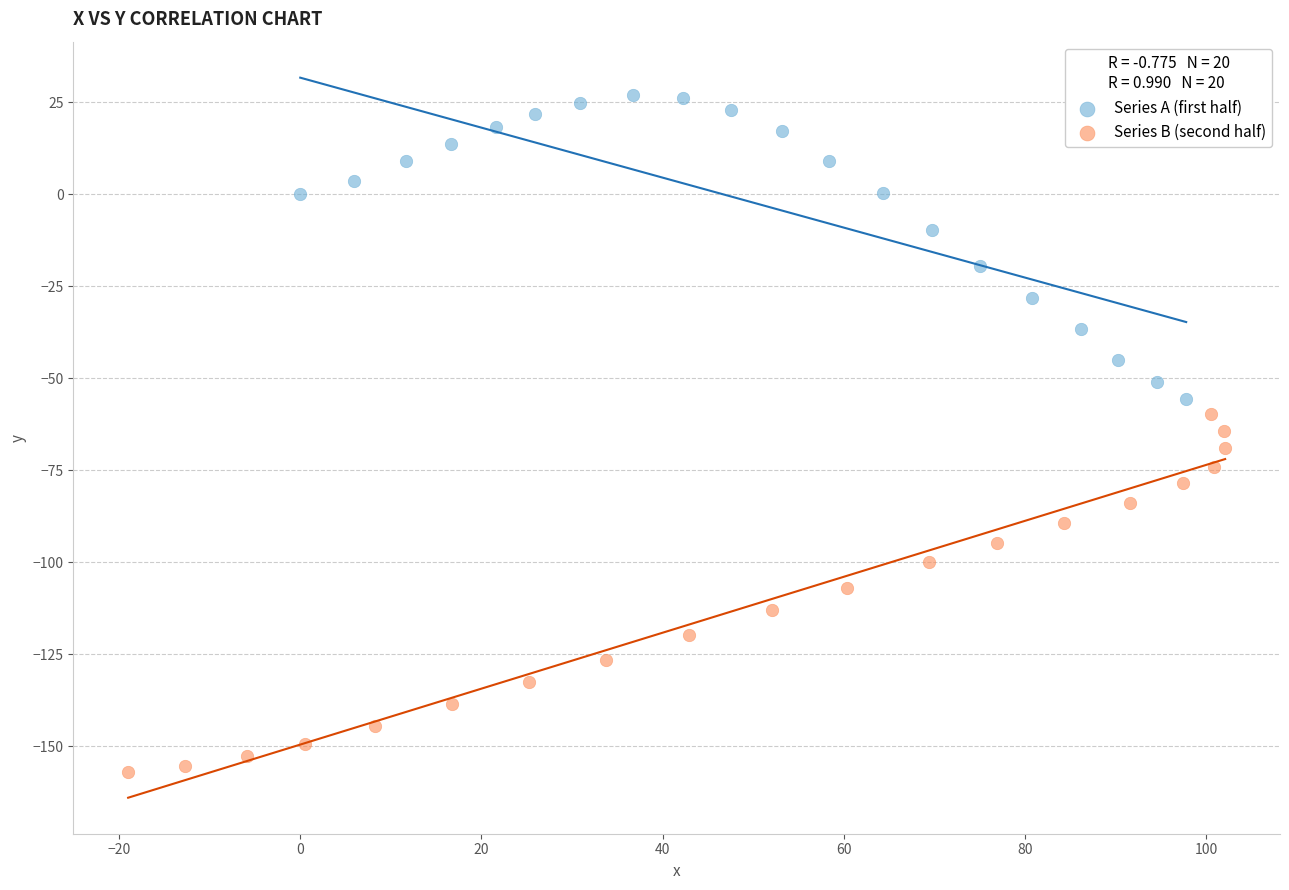

Which series reaches the minimum Y coordinate?

Series B (second half)